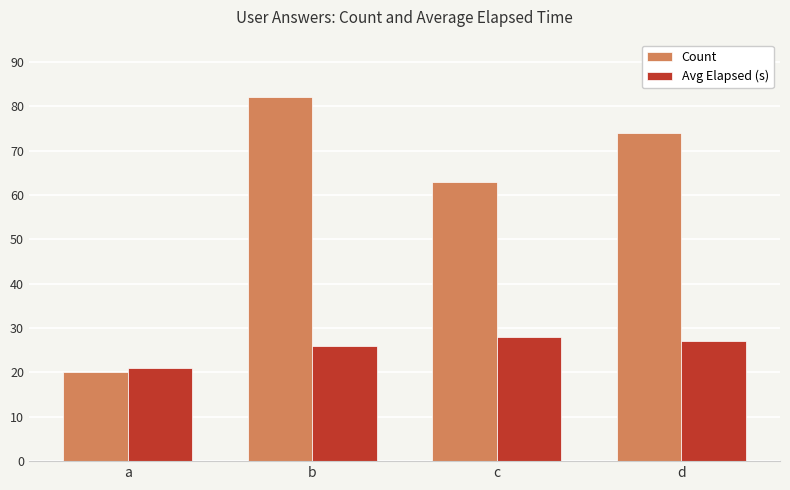

What is the average value of the Avg Elapsed (s) series?

26